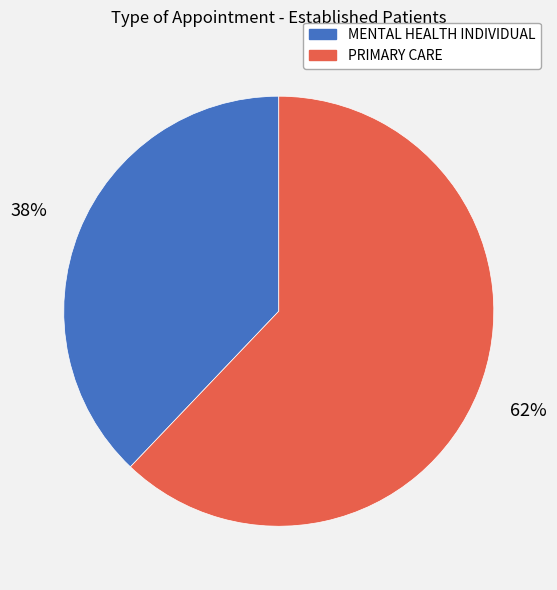

Combined, do MENTAL HEALTH INDIVIDUAL and PRIMARY CARE account for over 50%?

Yes